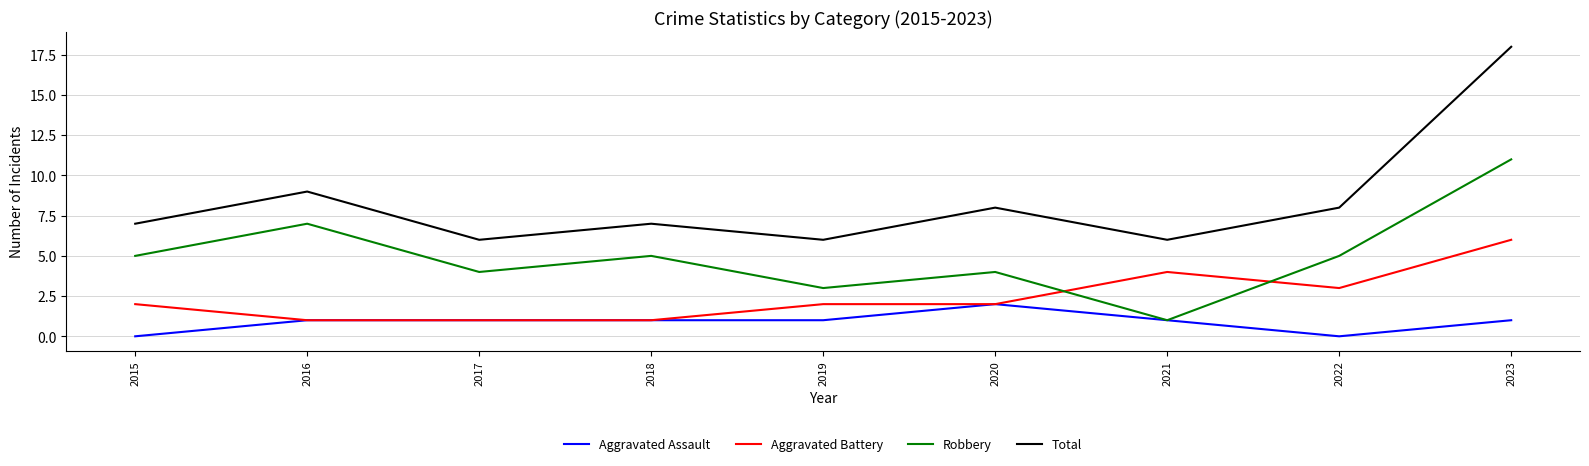

At which category is the sum across all series the highest?

2023